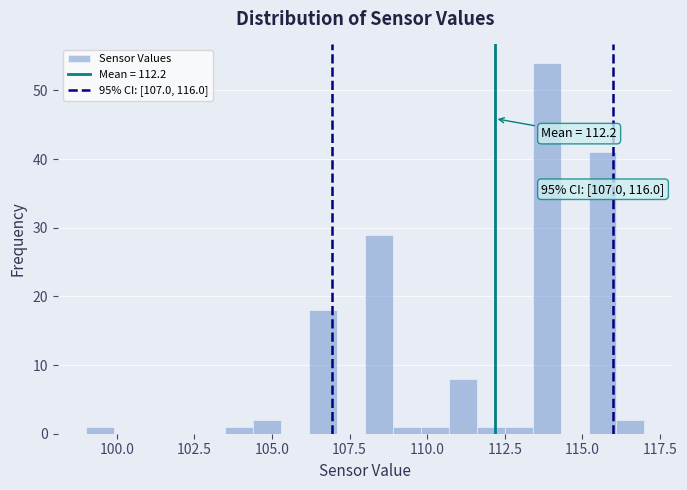

Read against the x-axis, roughly where is the centre of the tallest bar?

114.0